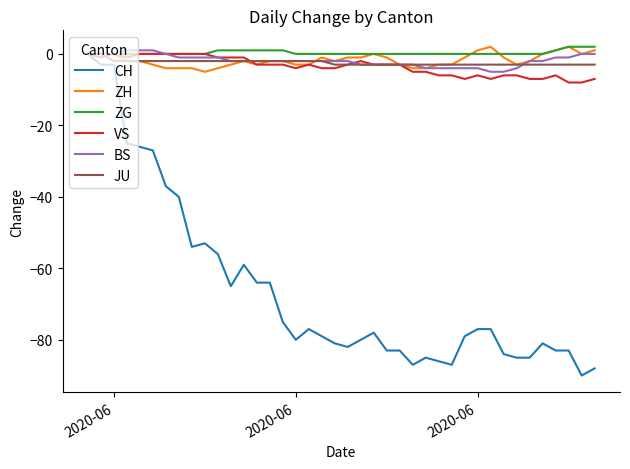

Which series has the largest range (max minus min)?

CH